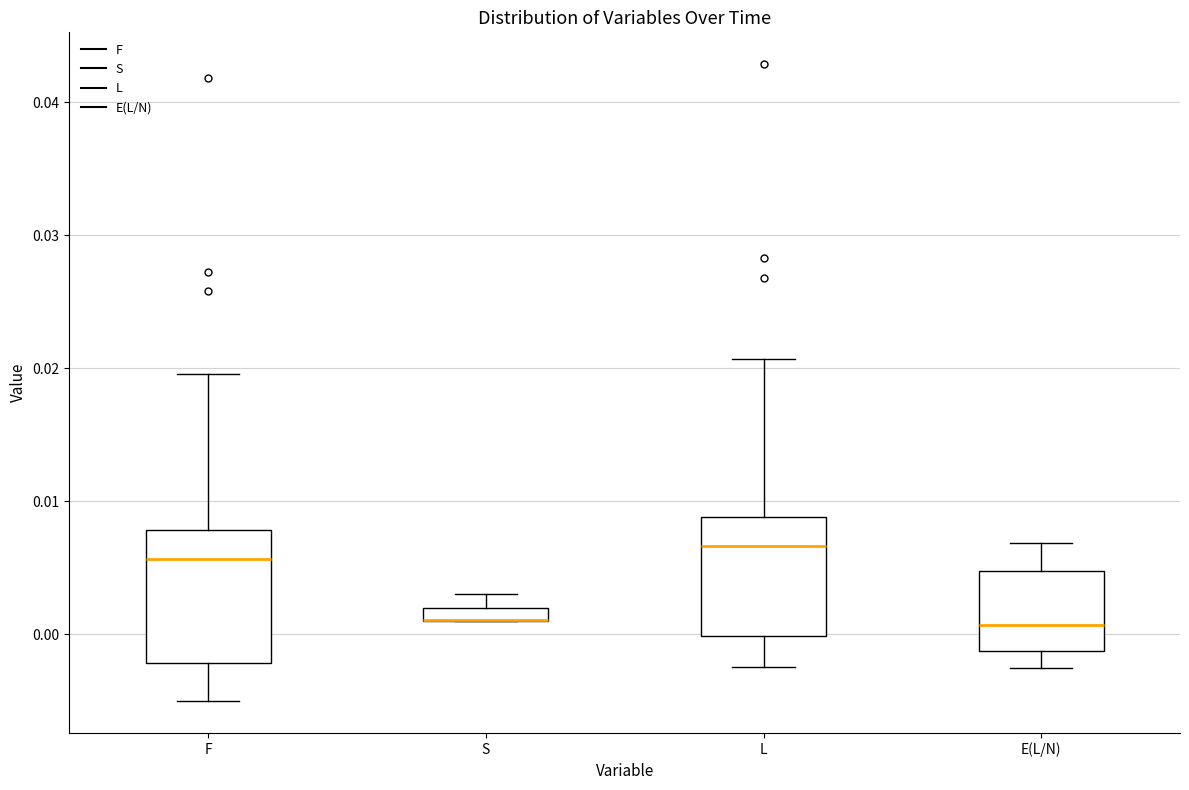

Which box is the tallest, from its lower edge to its upper edge?

F